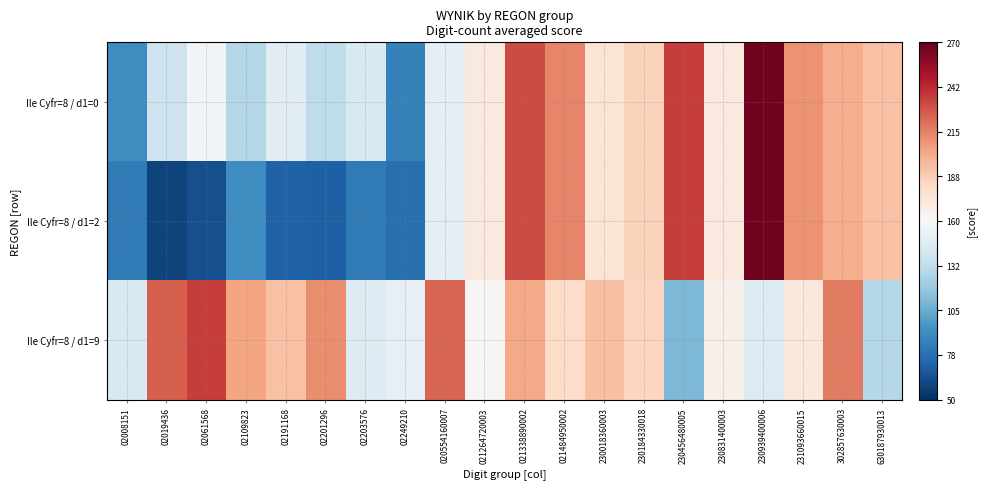

Between 02203576 and 230184330018, which series saw the biggest shift?

Ile Cyfr=8 / d1=2